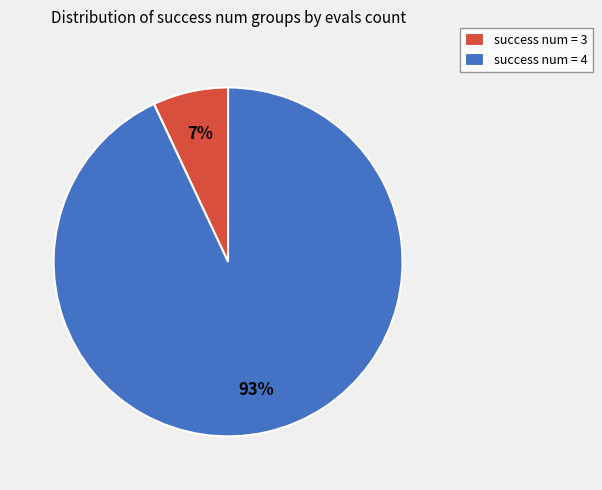

Is it true that success num = 4 is 93% of the pie?

True